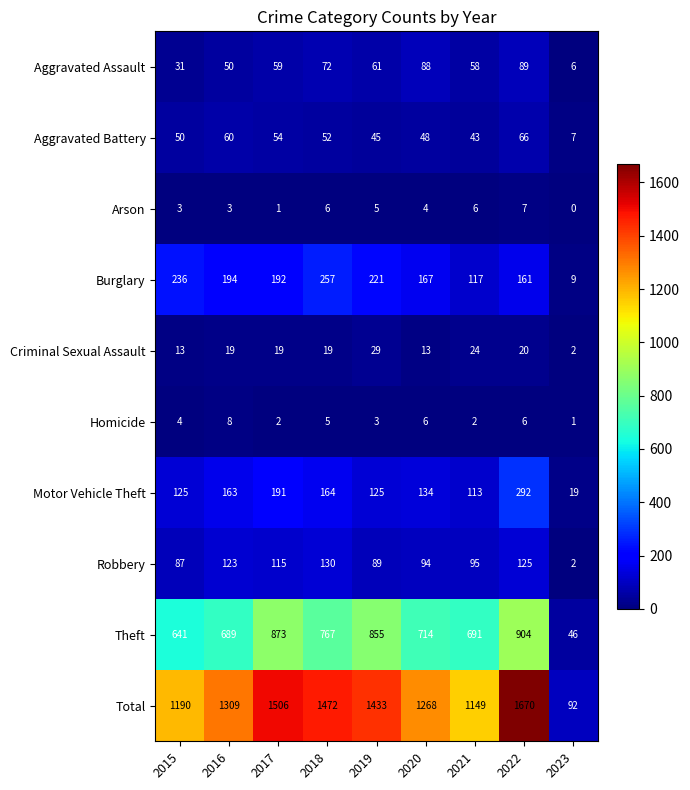

At which category does the chart reach its minimum across all series?

2023